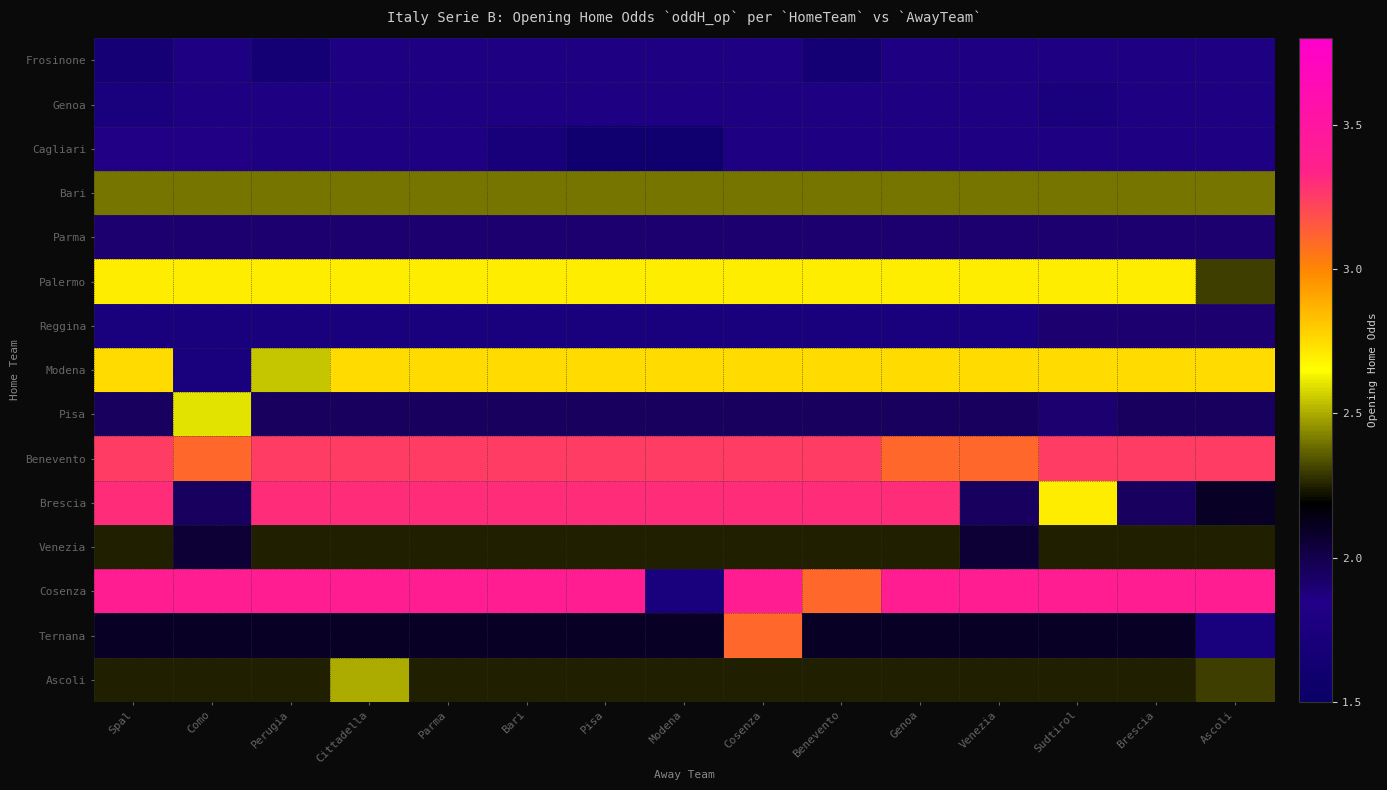

Which series changed the most between Perugia and Parma?

Modena